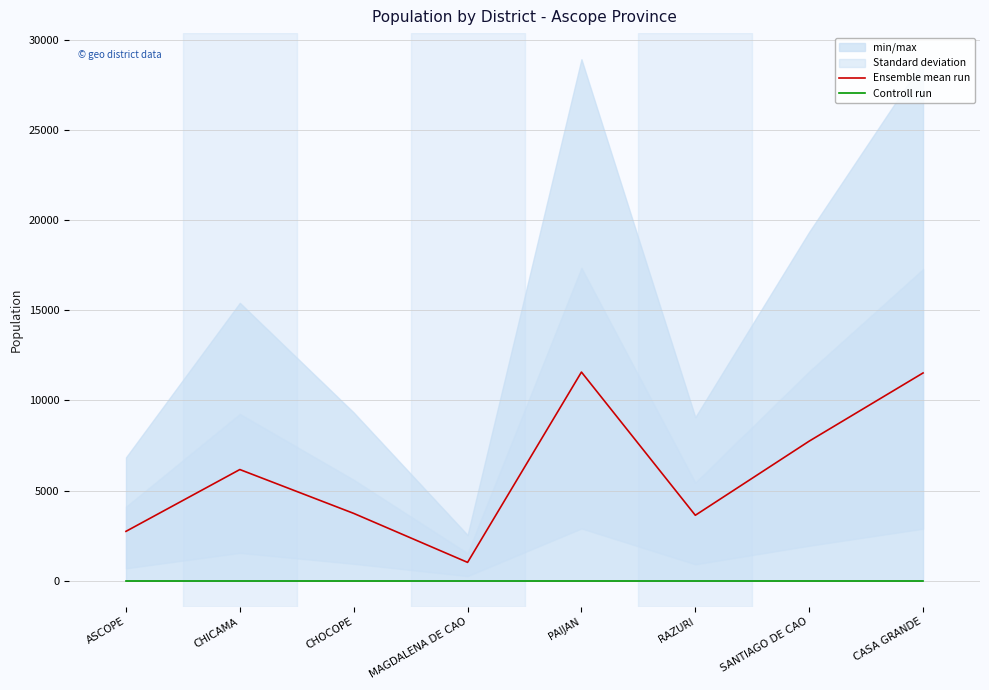

Rank the series by their maximum value, from highest to lowest.

Ensemble mean run, Controll run